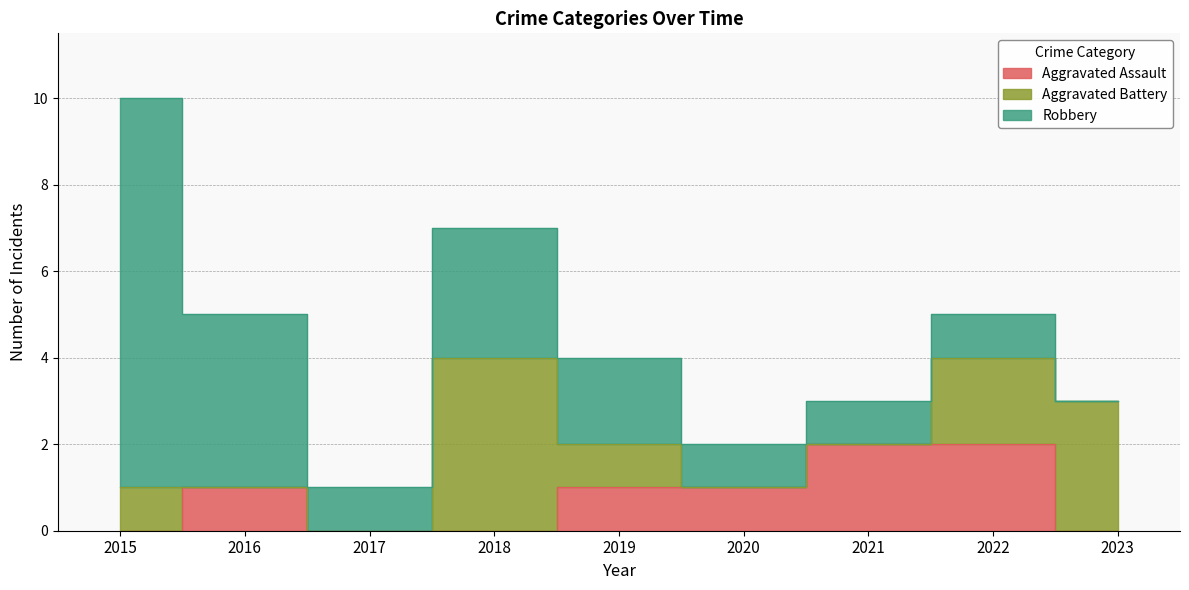

What is the difference between the Aggravated Battery values at 2018 and 2019?

3